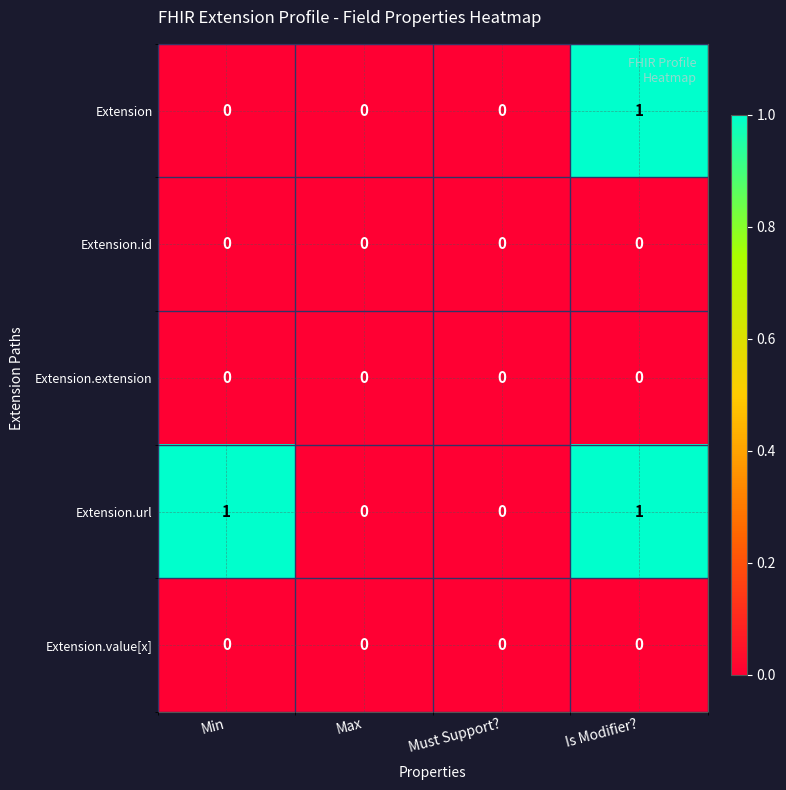

At which label does Extension.url reach its peak?

Min